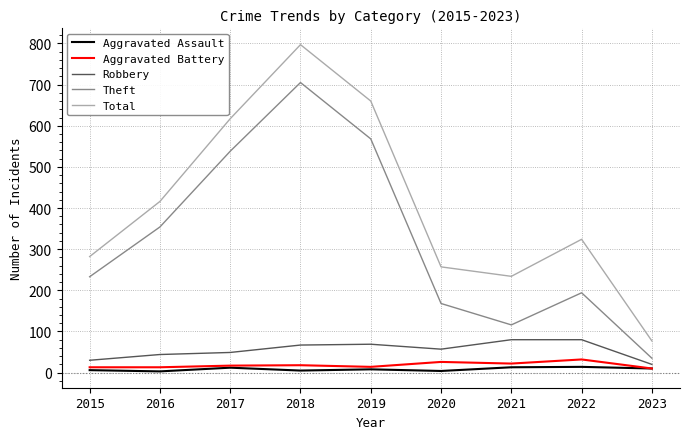

Where does the Total series first go above 324?

2016